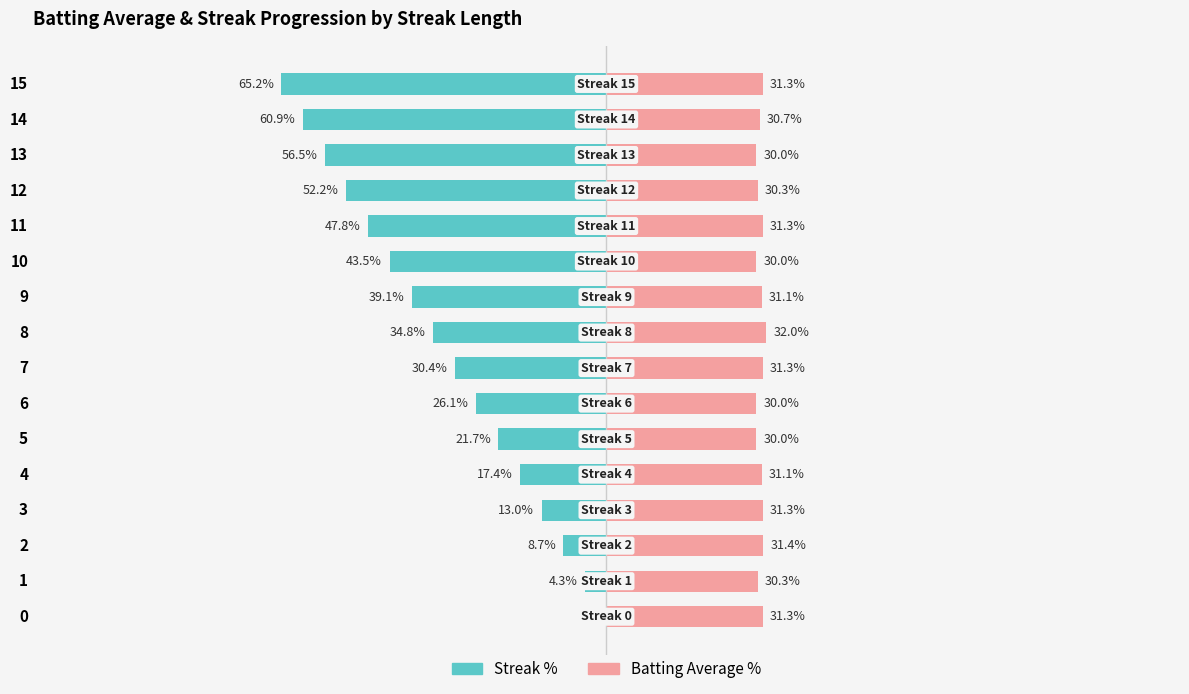

True or false: Batting Average % has a value of 30.3 at 12.

True